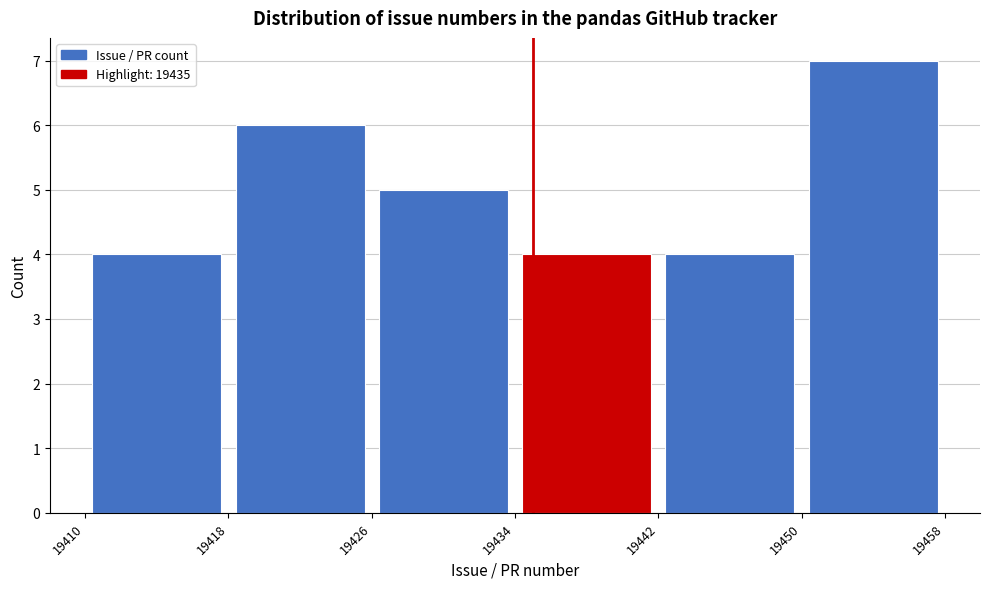

Reading left to right, transcribe this chart: for each bar, give the range it covers on the x-axis and its height. The values are not printed on the chart, so give them approximately, as read against the axis.

19410 to 19418: 4
19418 to 19426: 6
19426 to 19434: 5
19434 to 19442: 4
19442 to 19450: 4
19450 to 19458: 7